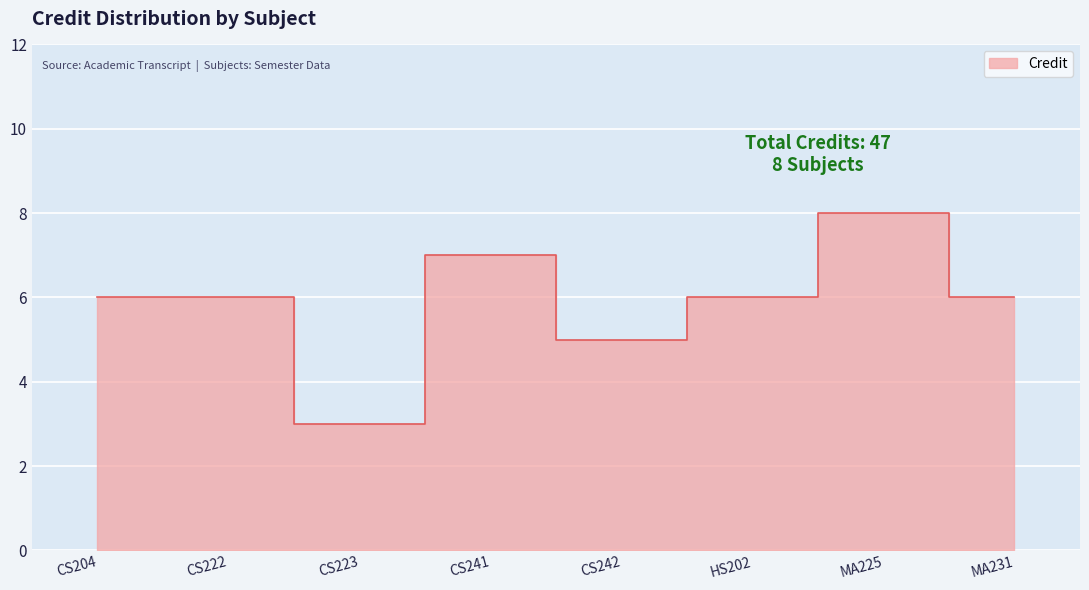

How many interior local valleys (lower than both neighbors) does the data have?

2